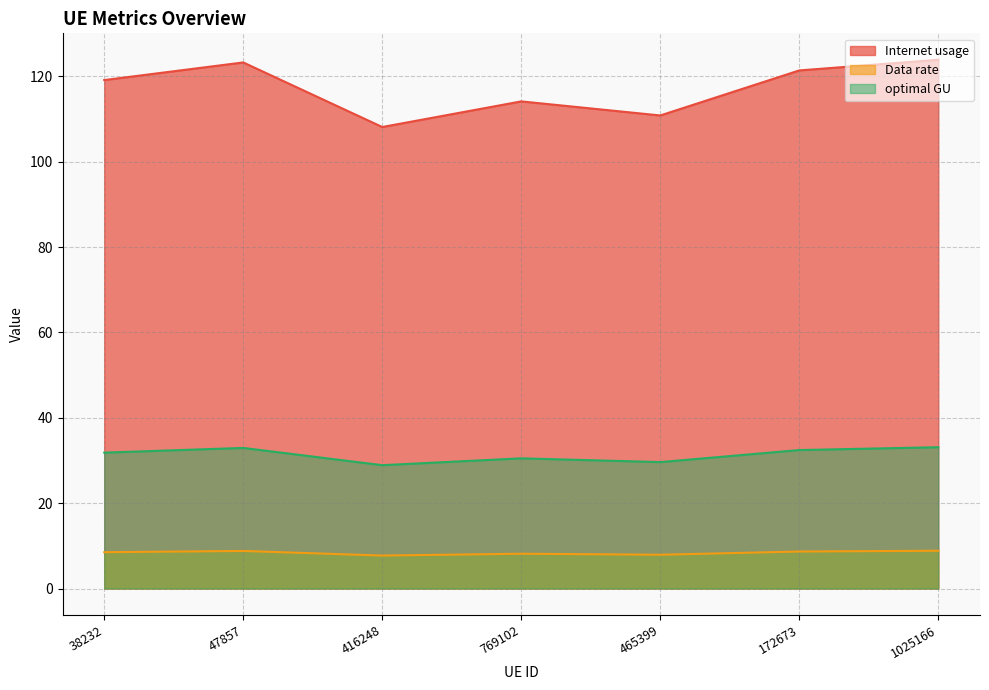

What is the difference between the highest and lowest values at 1025166?

115.0